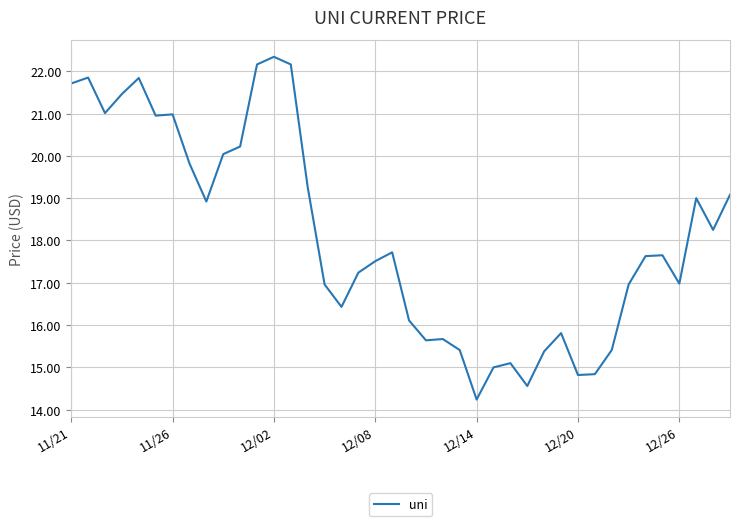

What is the greatest value displayed?

22.3